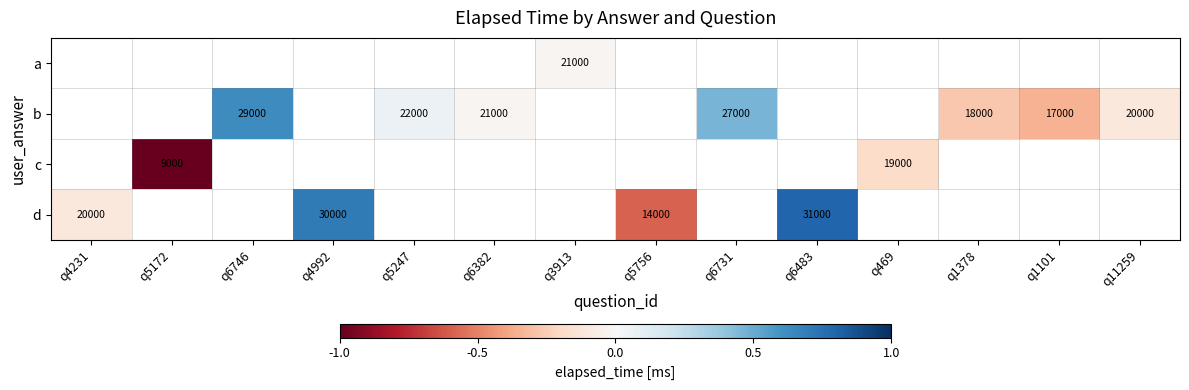

The a series shows -0.0 at q3913. True or false?

True